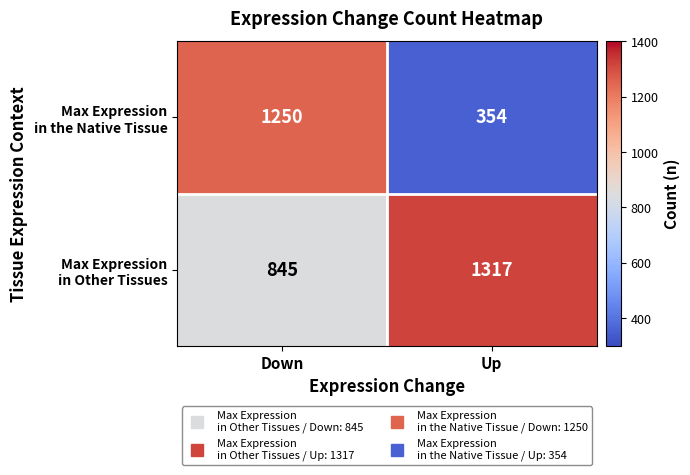

What is the maximum value shown in the chart?

1317